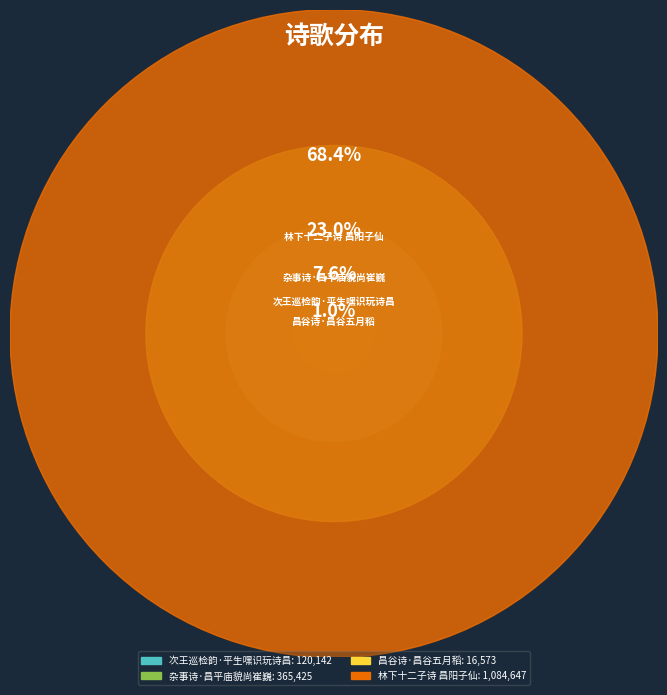

How many segments does this pie chart have?

4